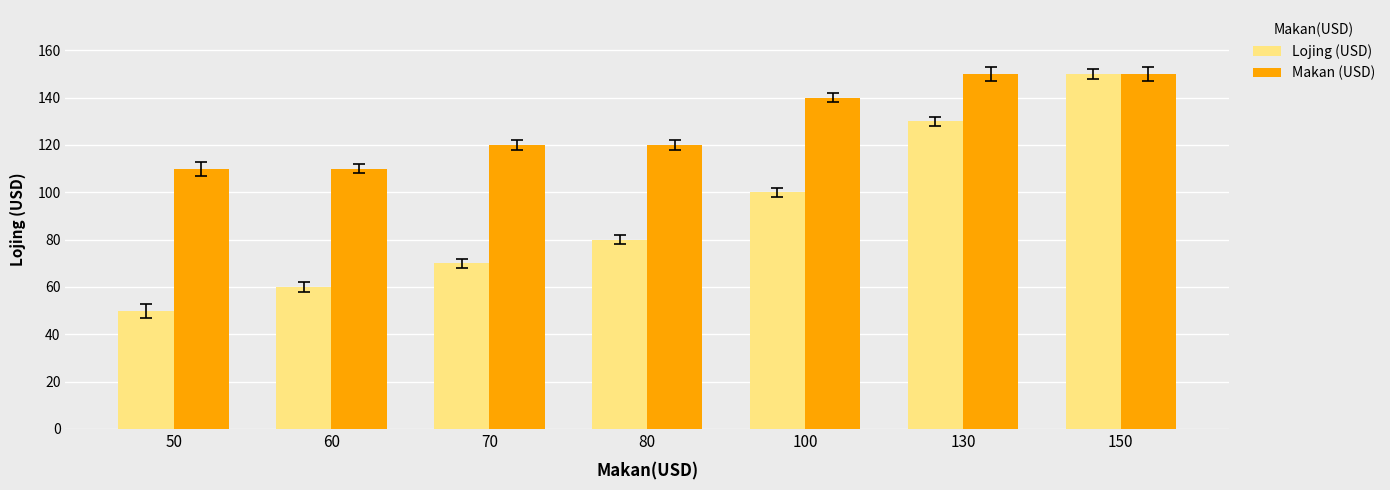

Which category has the lowest value in the Lojing (USD) series?

50